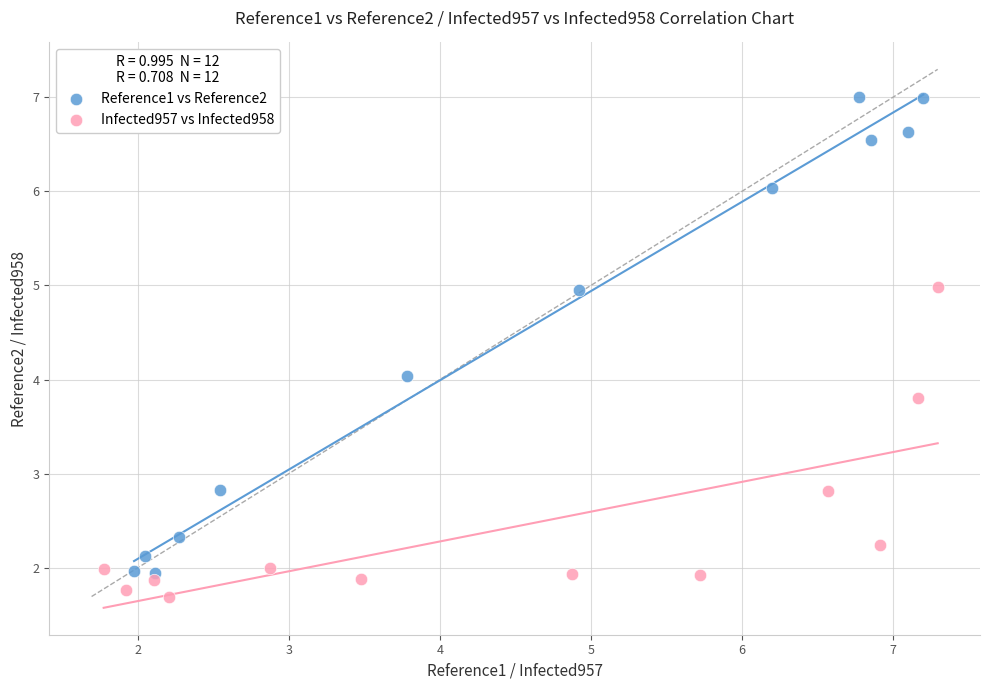

Which series contains the lowest Y value?

Infected957 vs Infected958